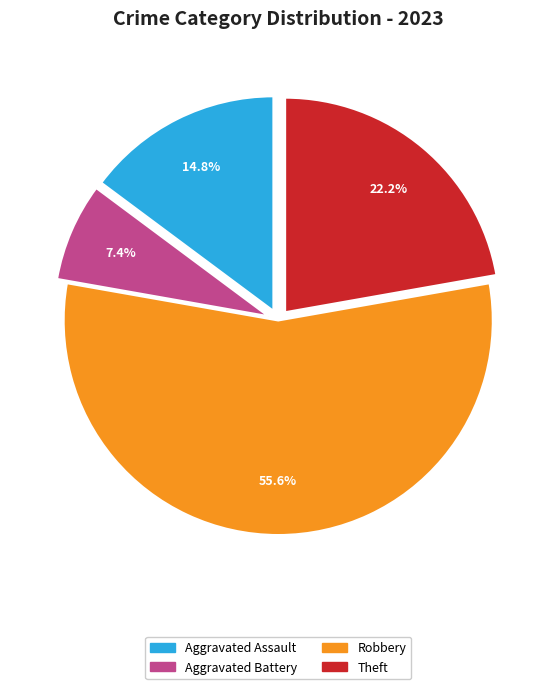

What percentage is the Aggravated Assault slice, to the nearest percent?

15%